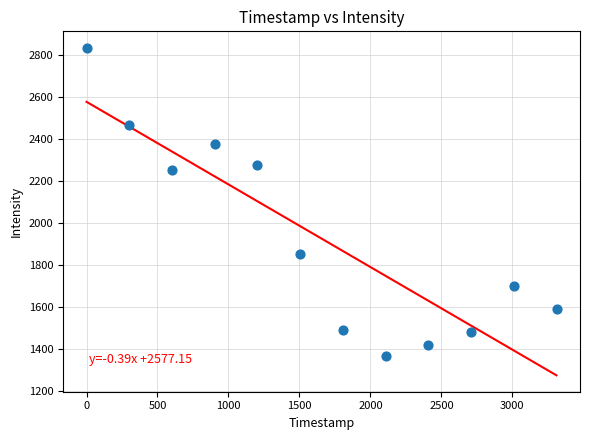

What is the range of X values (max minus min)?

3311.0